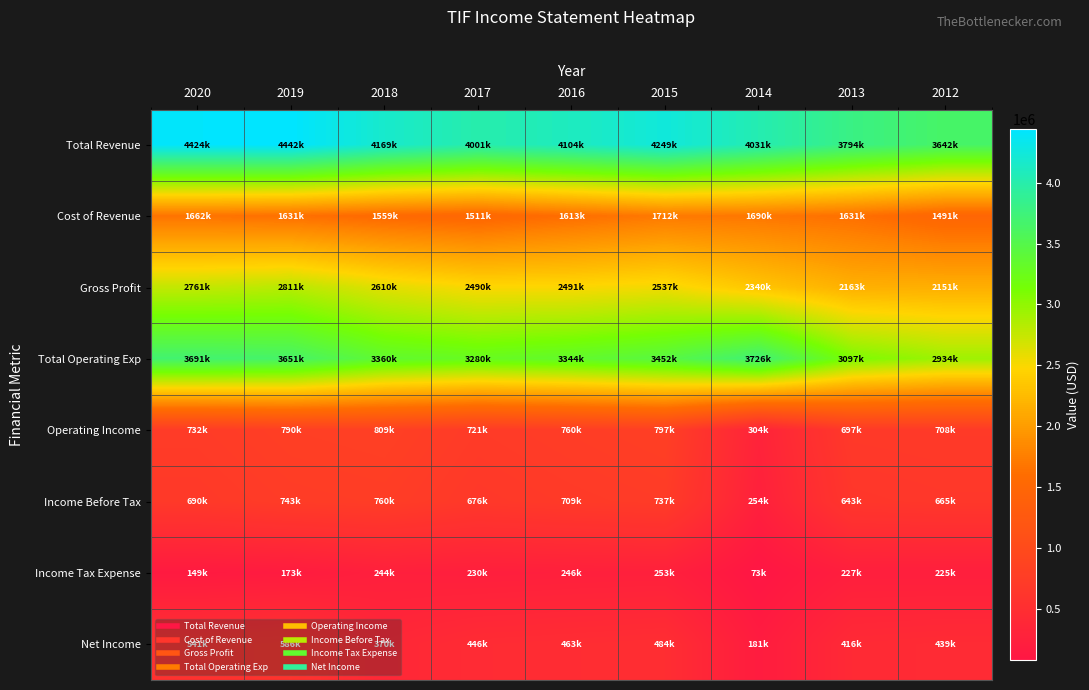

What is the total value across all series at 2014?

12603100